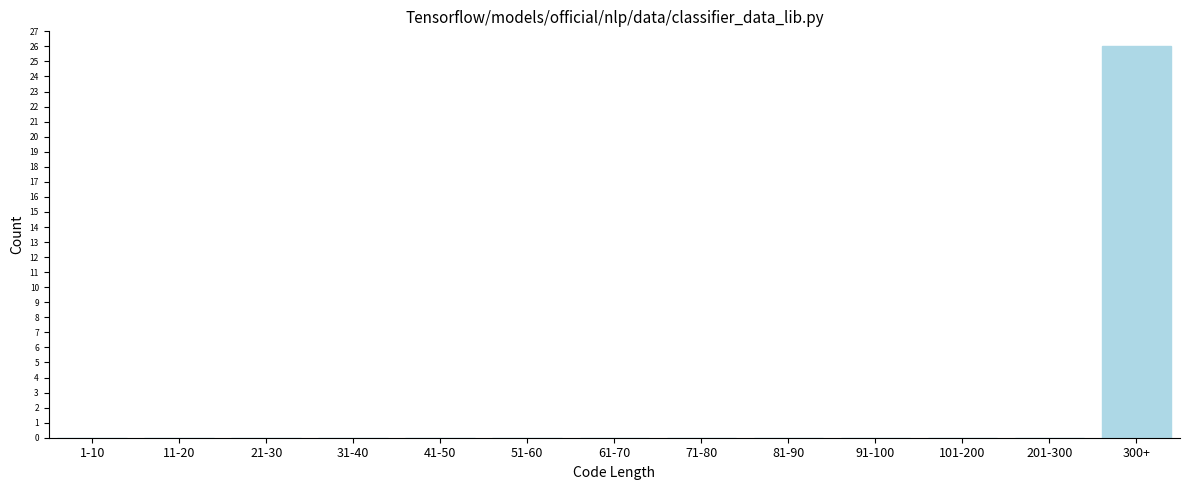

Reading left to right, what are all the values shown in this chart?

1-10=0	11-20=0	21-30=0	31-40=0	41-50=0	51-60=0	61-70=0	71-80=0	81-90=0	91-100=0	101-200=0	201-300=0	300+=26